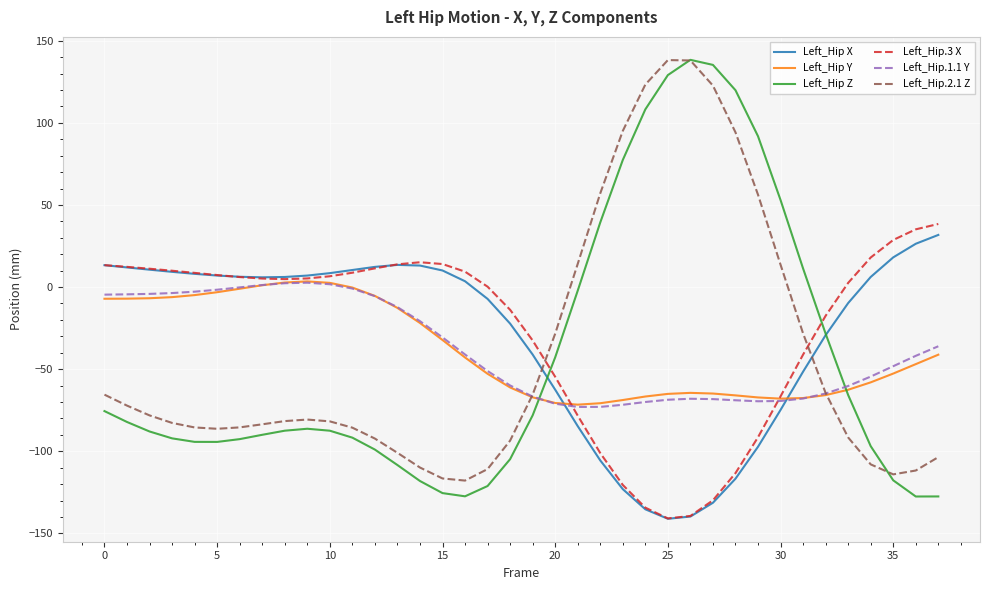

Which series ends up on top after the final intersection of Left_Hip.2.1 Z and Left_Hip X?

Left_Hip X